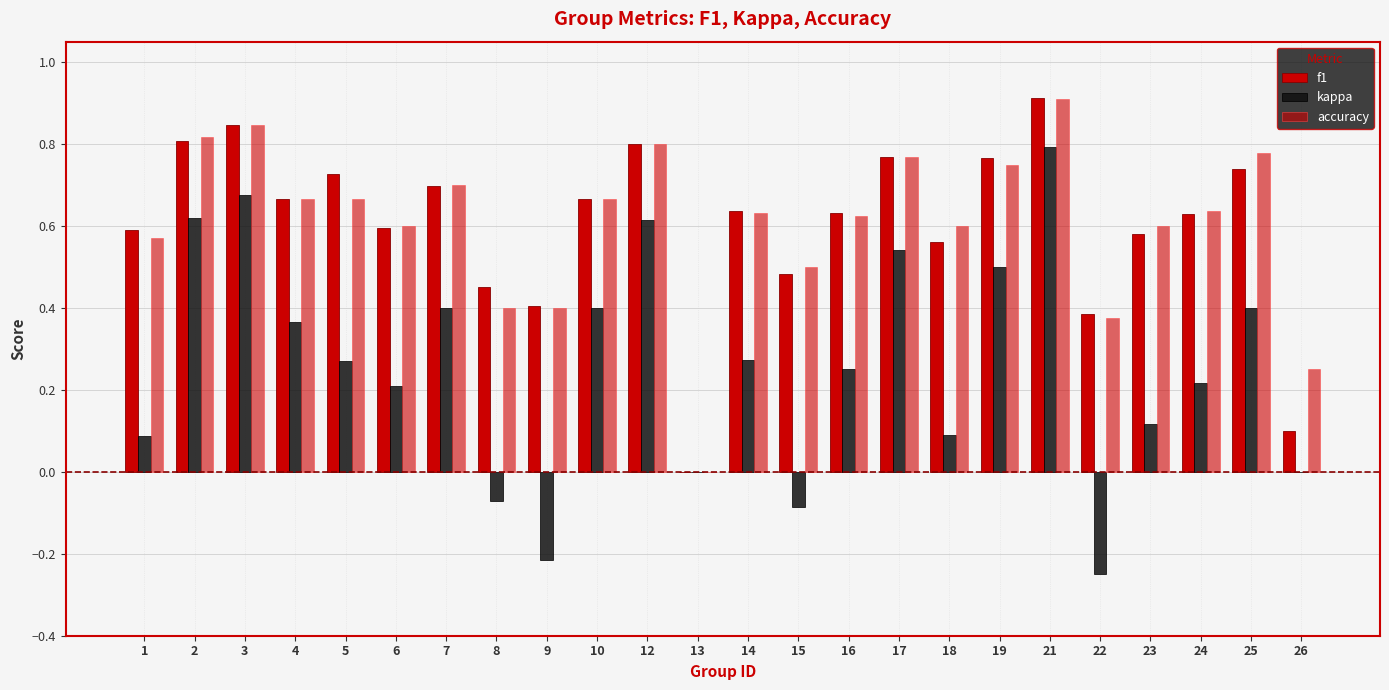

How many groups of bars are there?

24